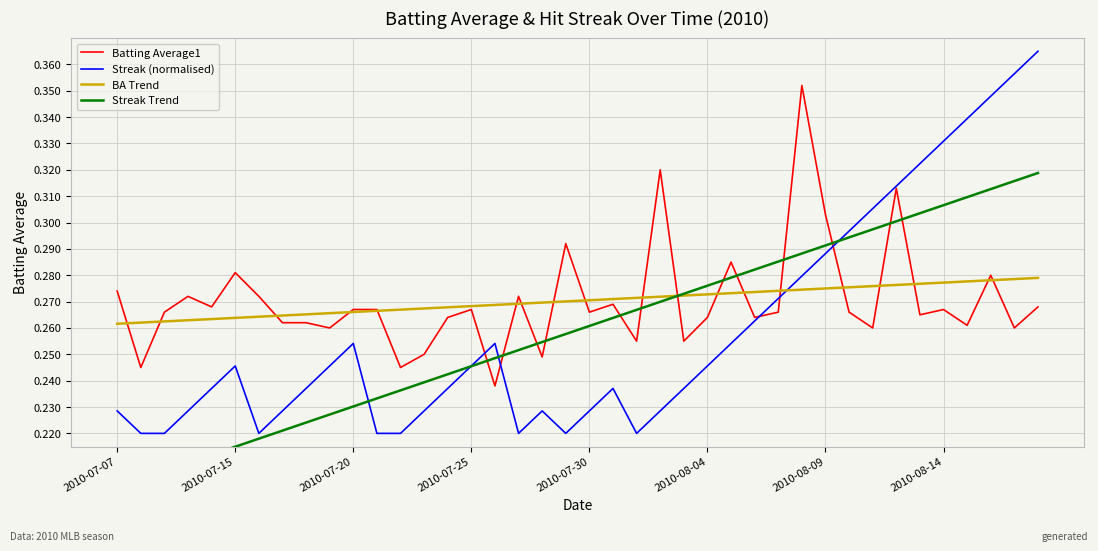

Where is Streak Trend nearest to the value 0?

2010-07-07